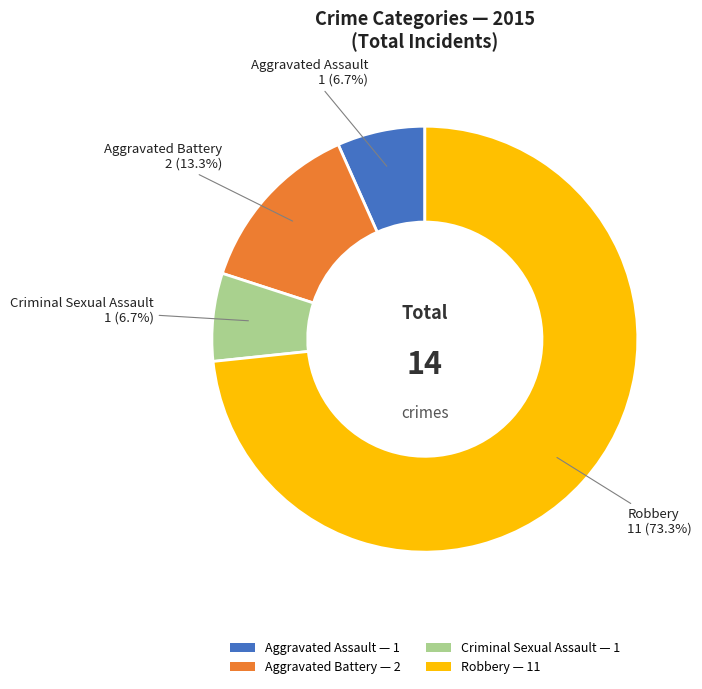

To the nearest percent, what is the difference between the largest and smallest slice percentages?

67%